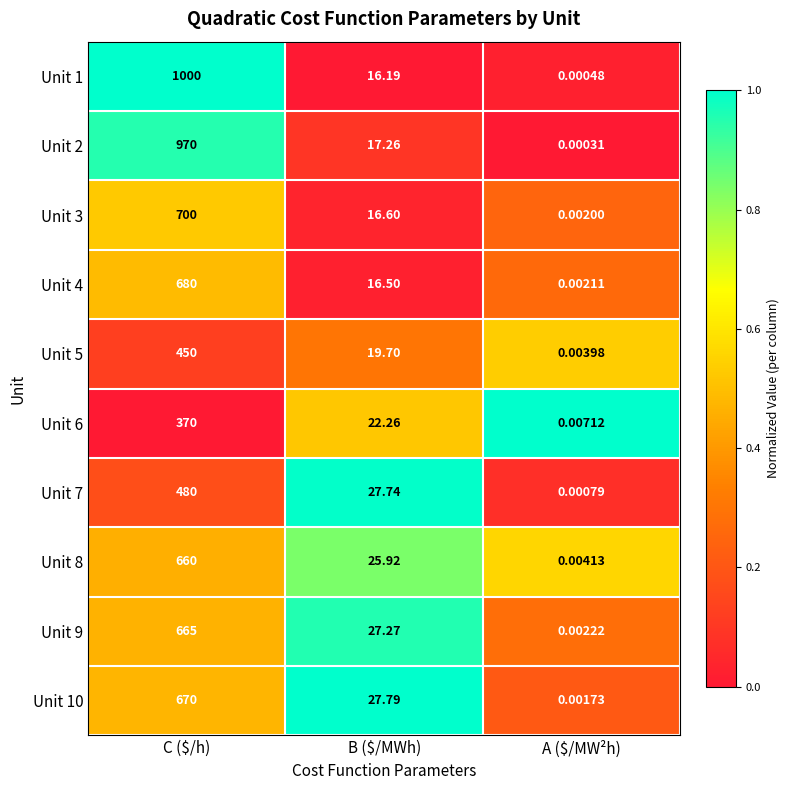

At which label does Unit 3 reach its minimum?

A ($/MW²h)